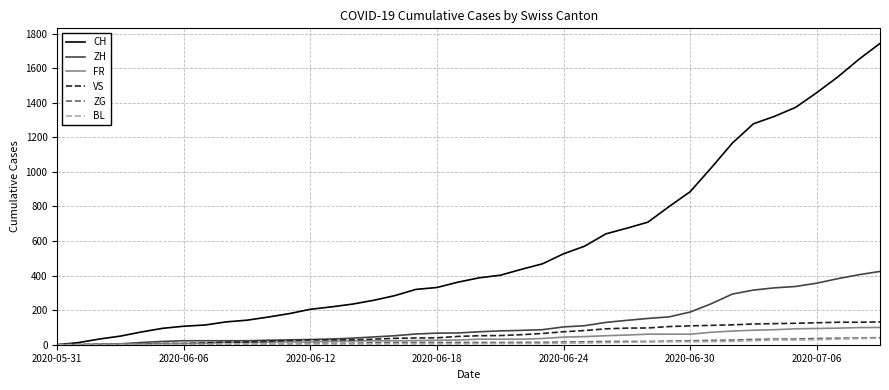

What is the maximum value shown in the chart?

1743